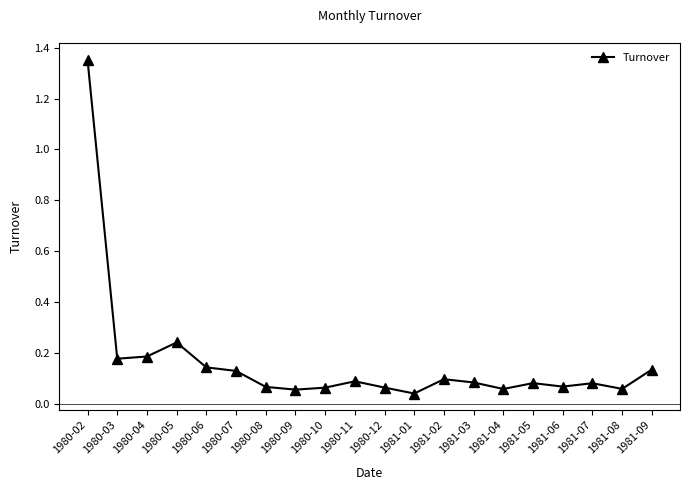

What is the sum of the values at 1980-07 and 1980-06?

0.3